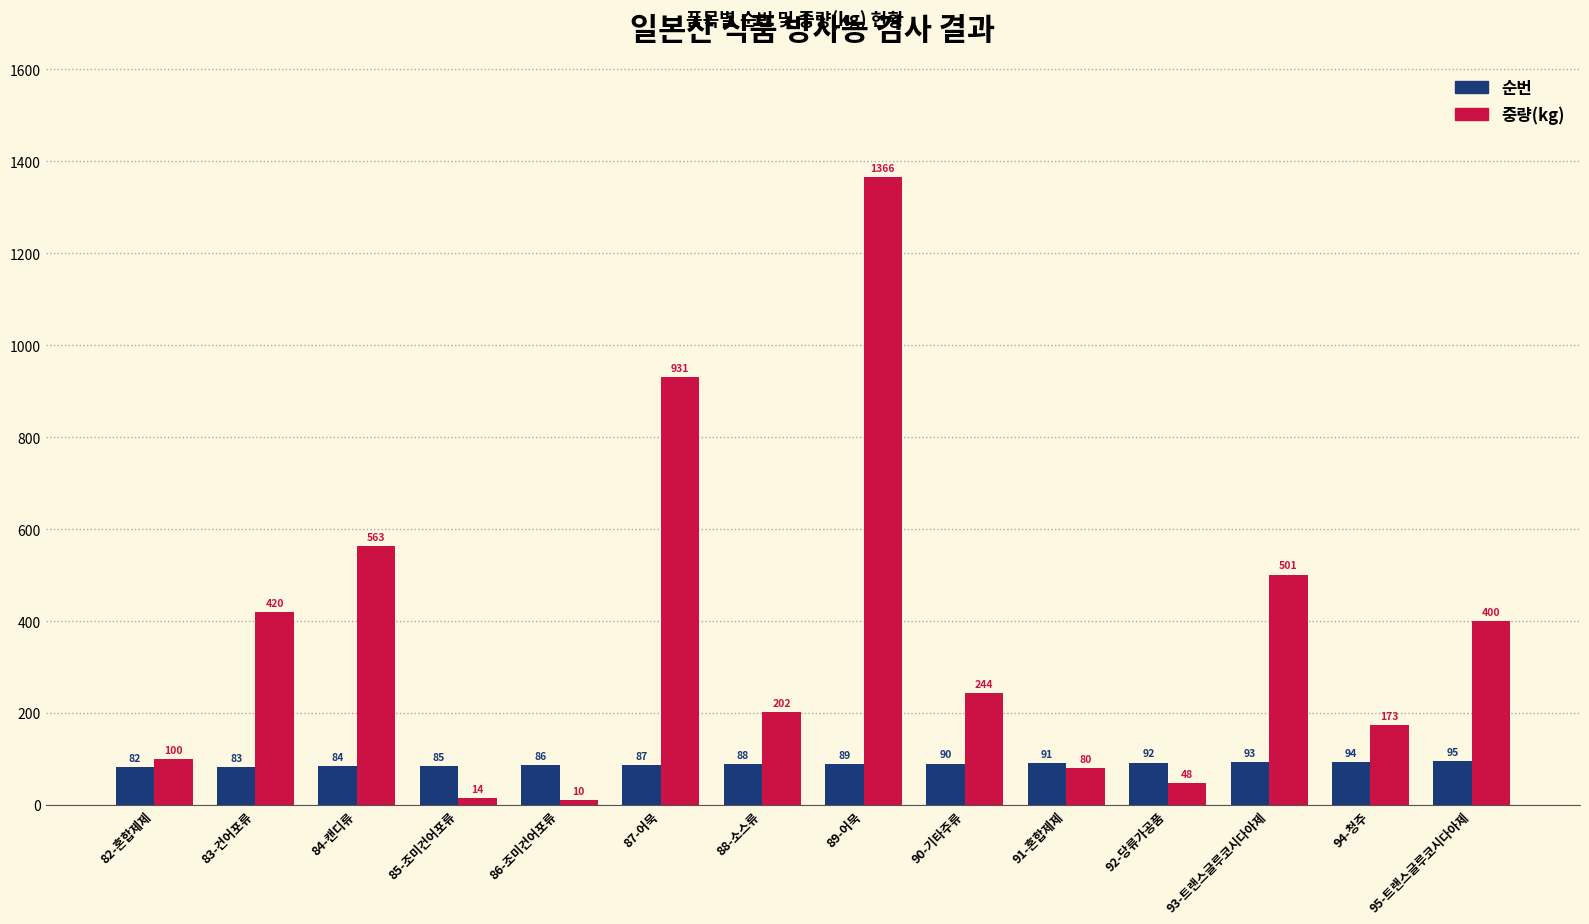

Is it true that 순번 equals 85 at 85-조미건어포류?

True